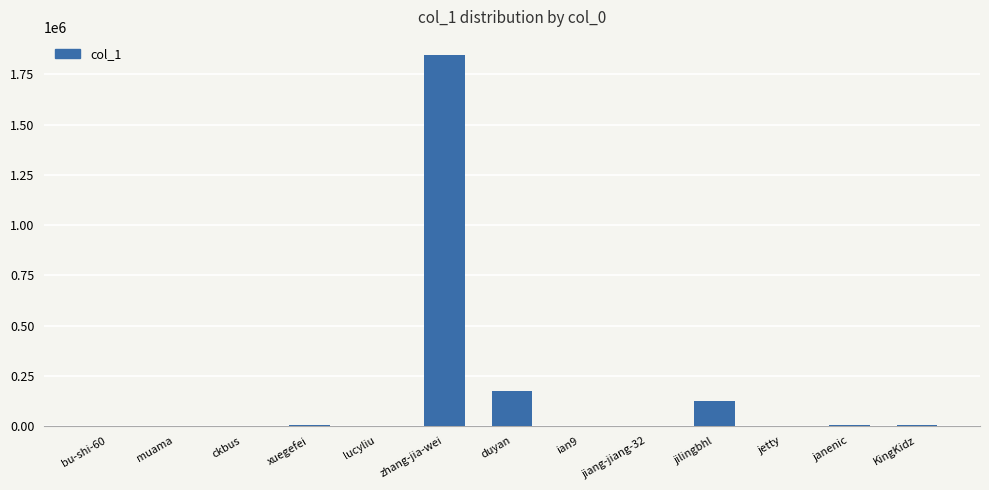

What is the greatest value displayed?

1844793